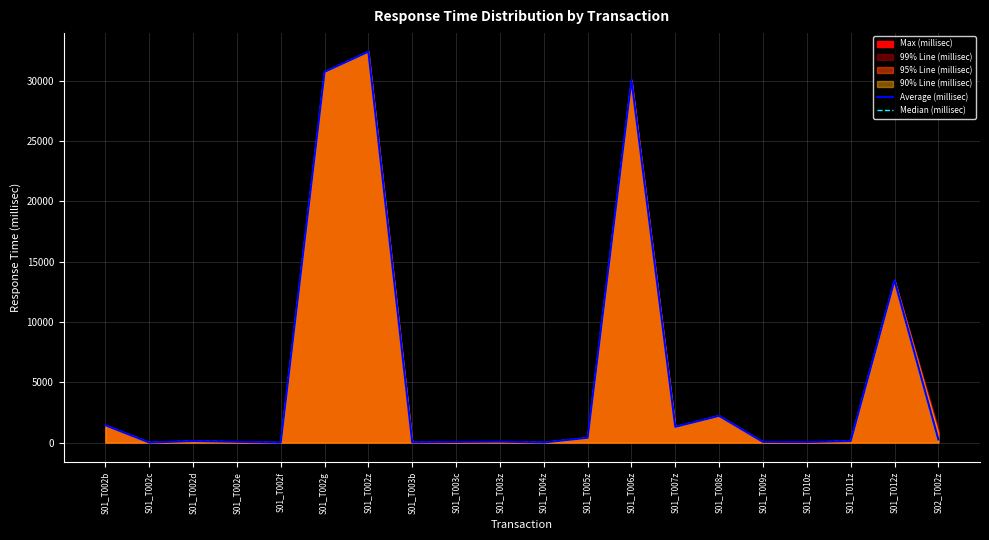

What is the label of the 6th point from the right?

S01_T008z